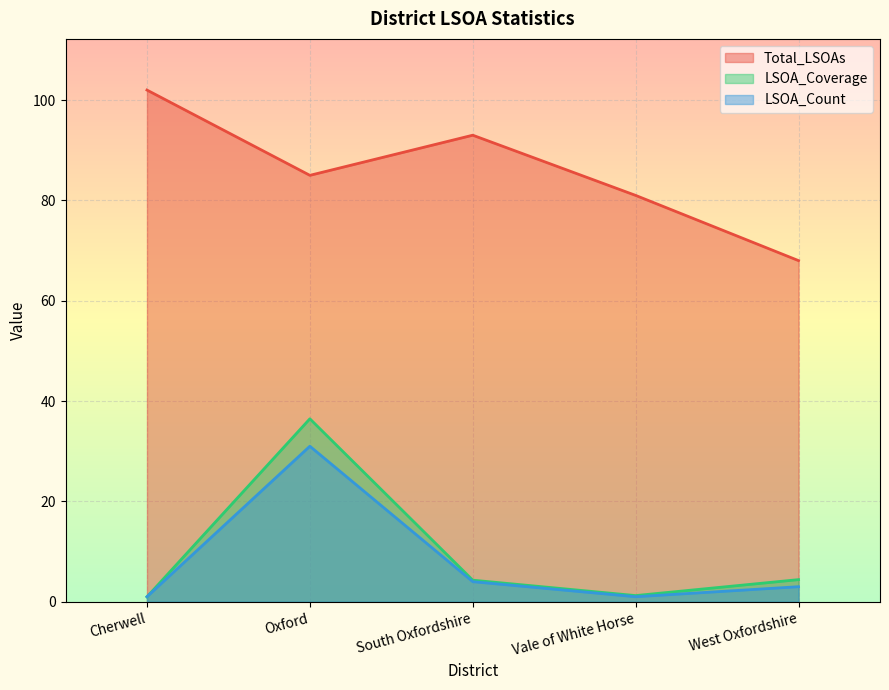

In LSOA_Count, how many points are higher than both neighbors (excluding endpoints)?

1